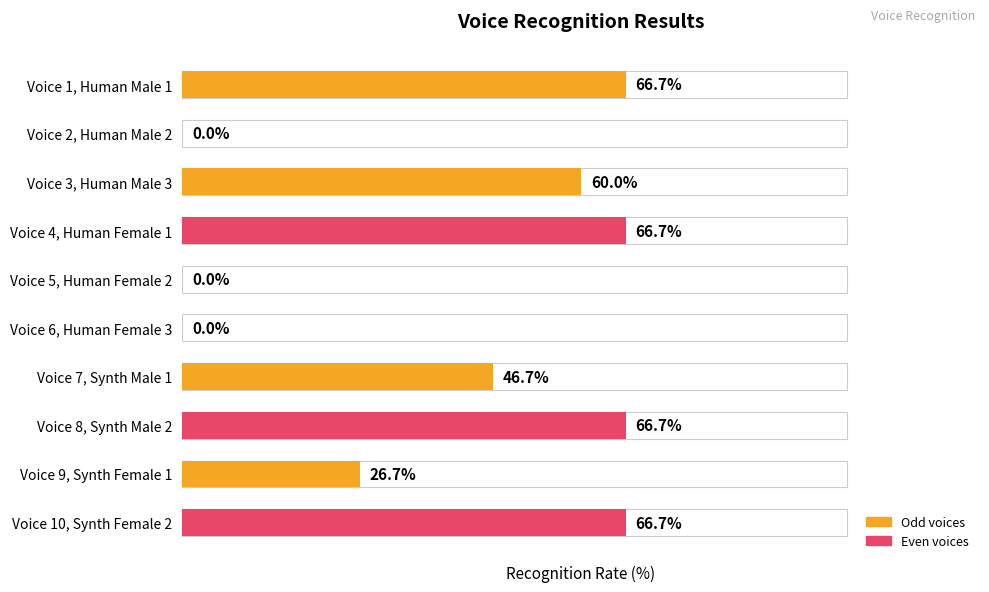

What is the value of the 3rd bar from the left?

60.0